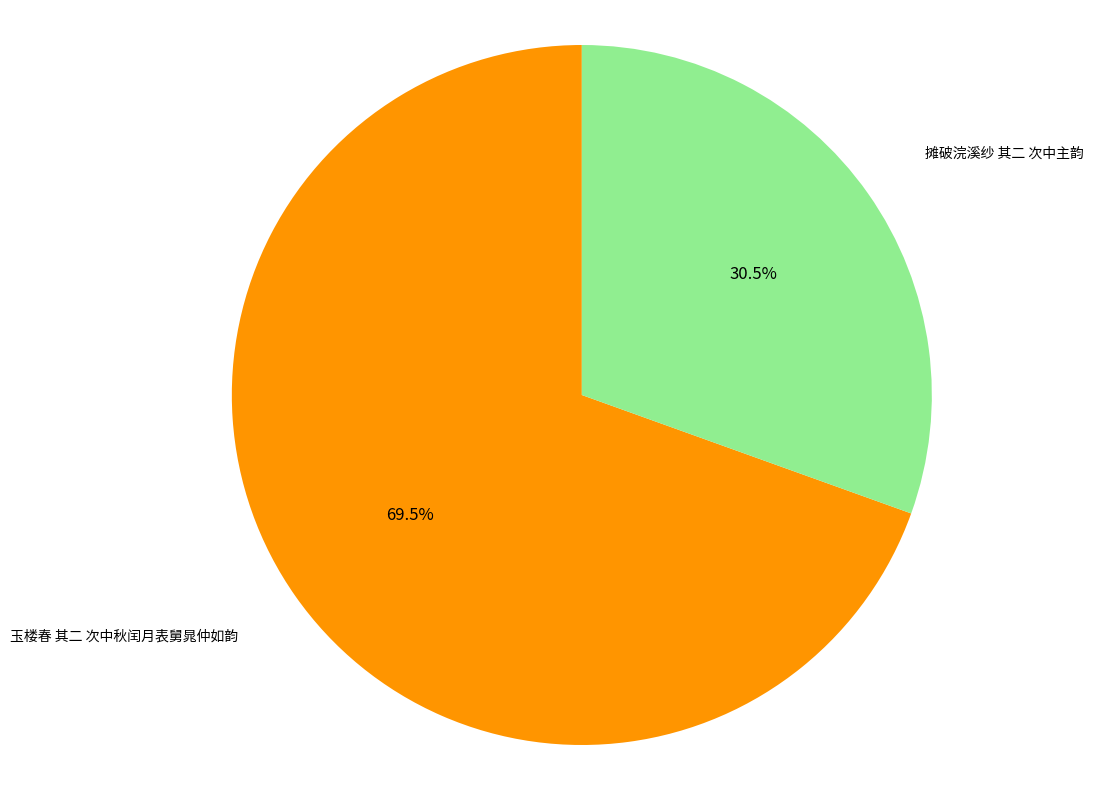

Which has a higher value, 摊破浣溪纱 其二 次中主韵 or 玉楼春 其二 次中秋闰月表舅晁仲如韵?

玉楼春 其二 次中秋闰月表舅晁仲如韵